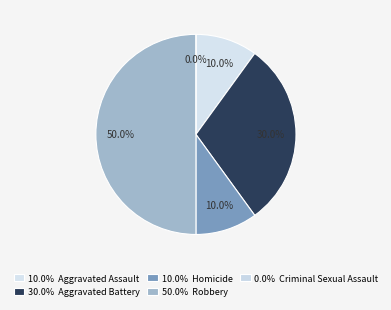

Is it true that Homicide is 10% of the pie?

True